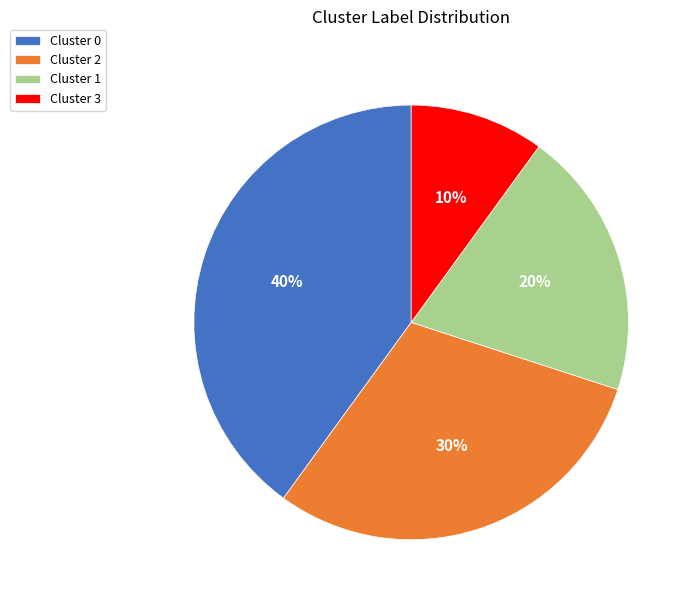

How many segments does this pie chart have?

4